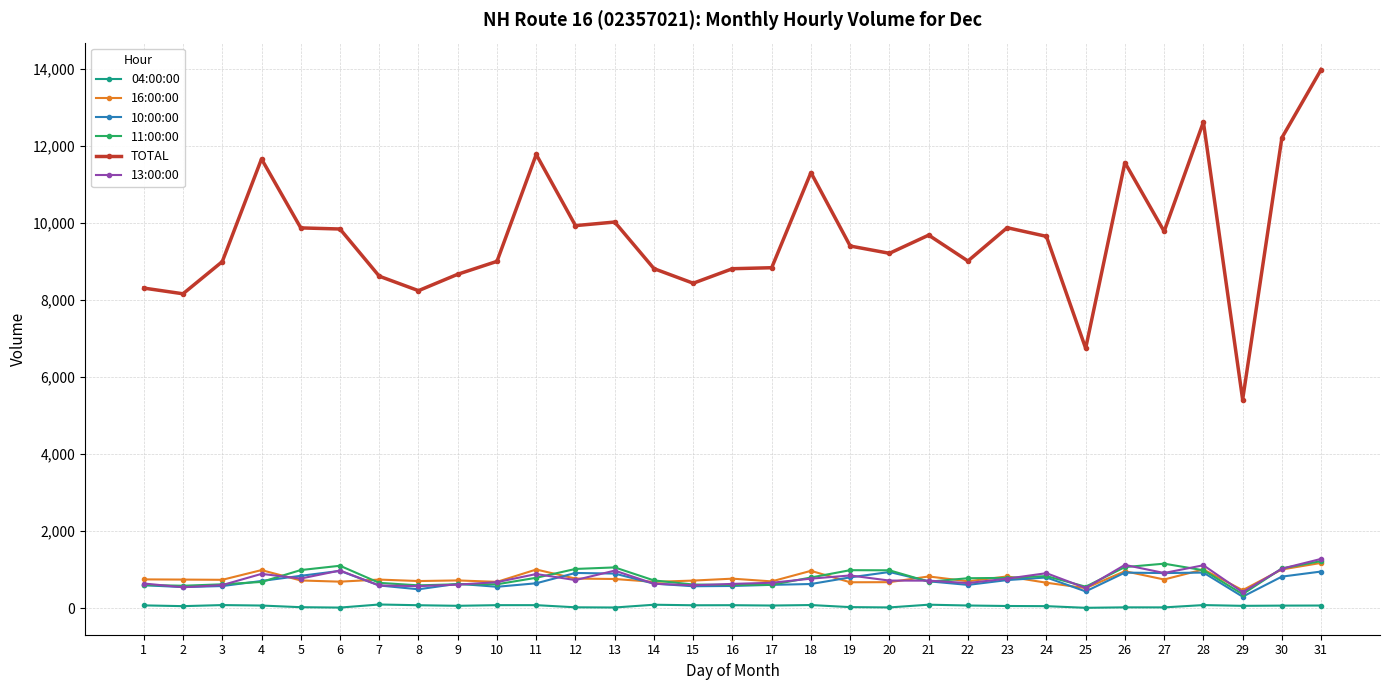

Which series changed the most between 2 and 30?

TOTAL